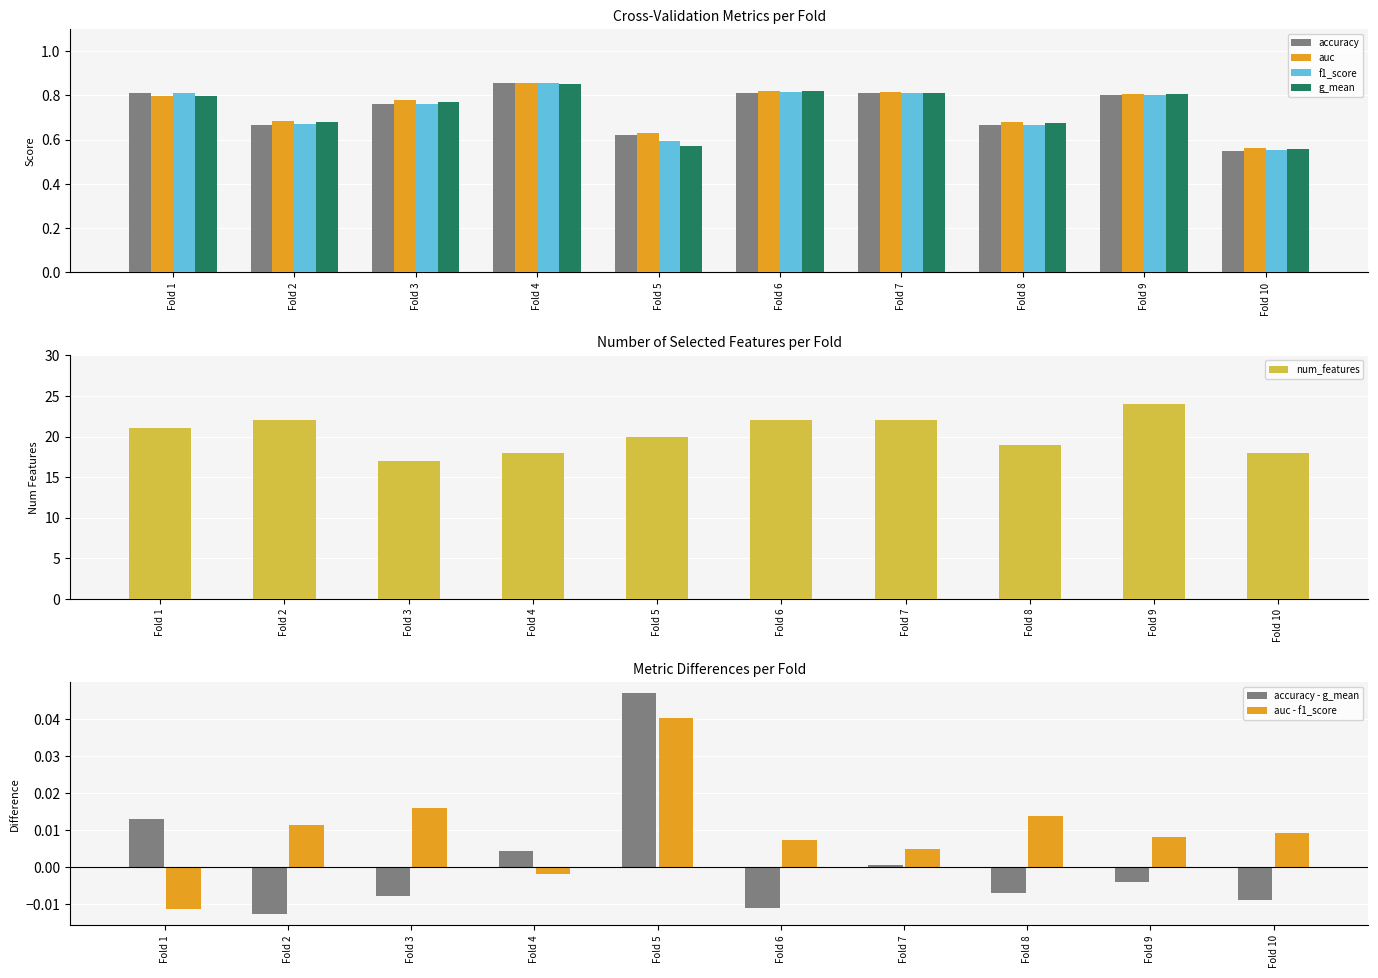

How many accuracy values are between 0 and 1?

10